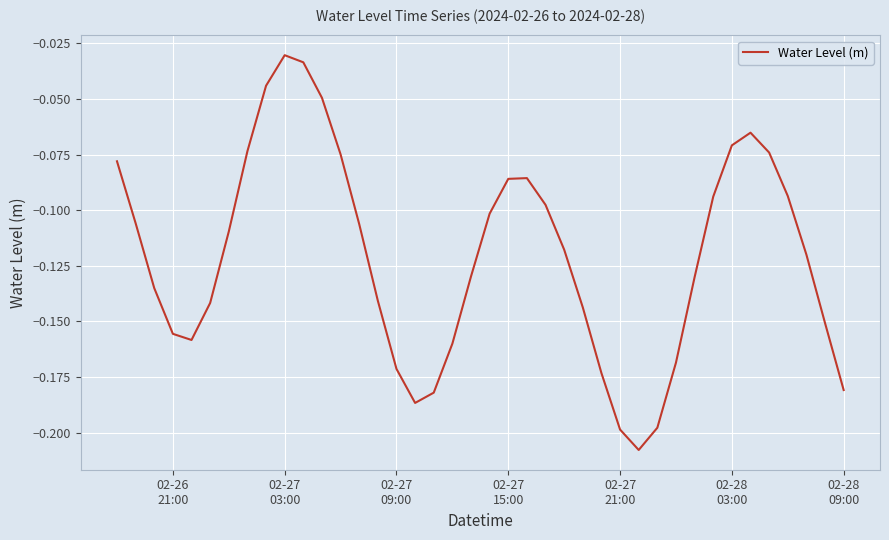

What is the value of the 27th point from the left?

-0.2